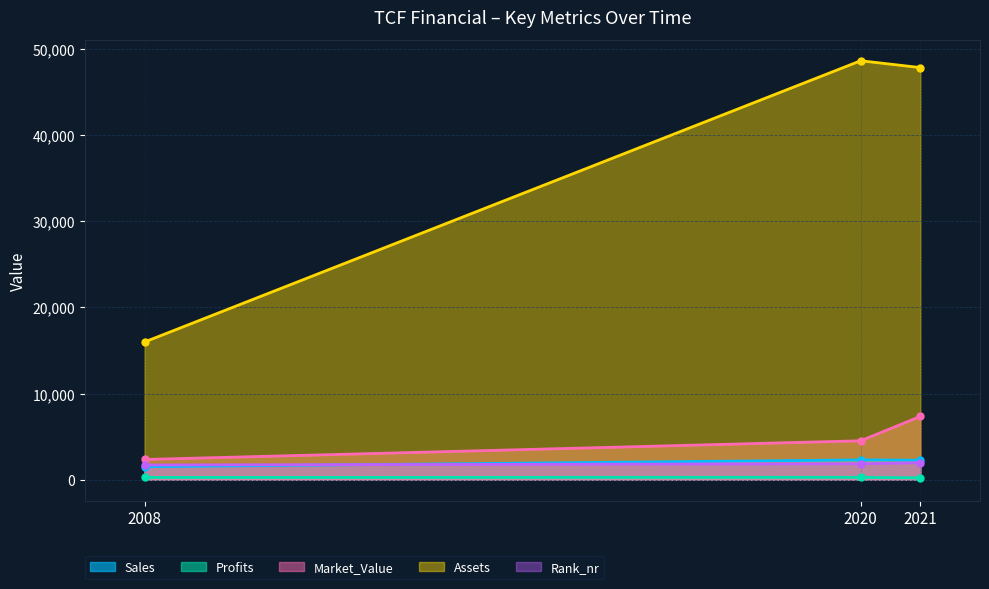

Is it true that Profits equals 61.1 at 2021?

False